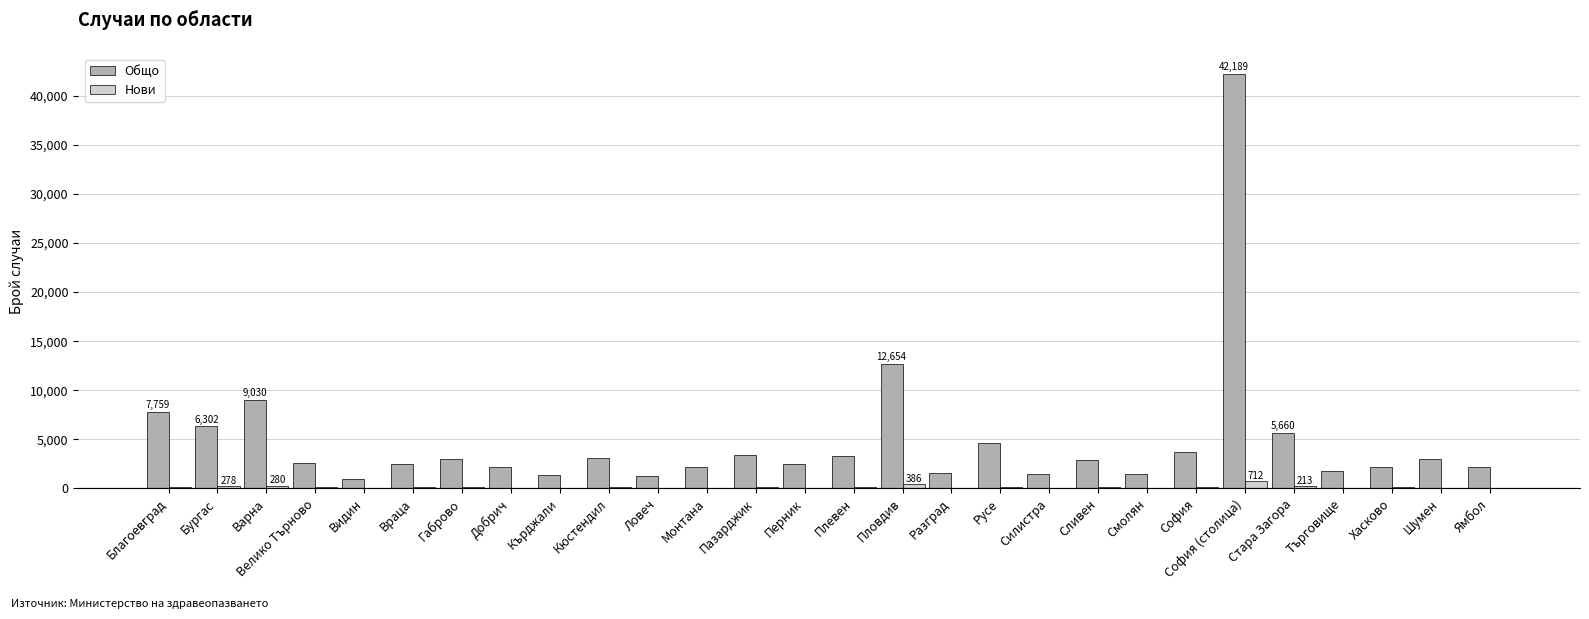

What are all the series names shown in the legend?

Общо, Нови